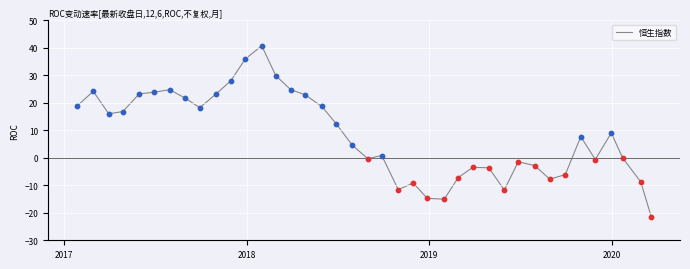

What is the greatest value displayed?

40.8